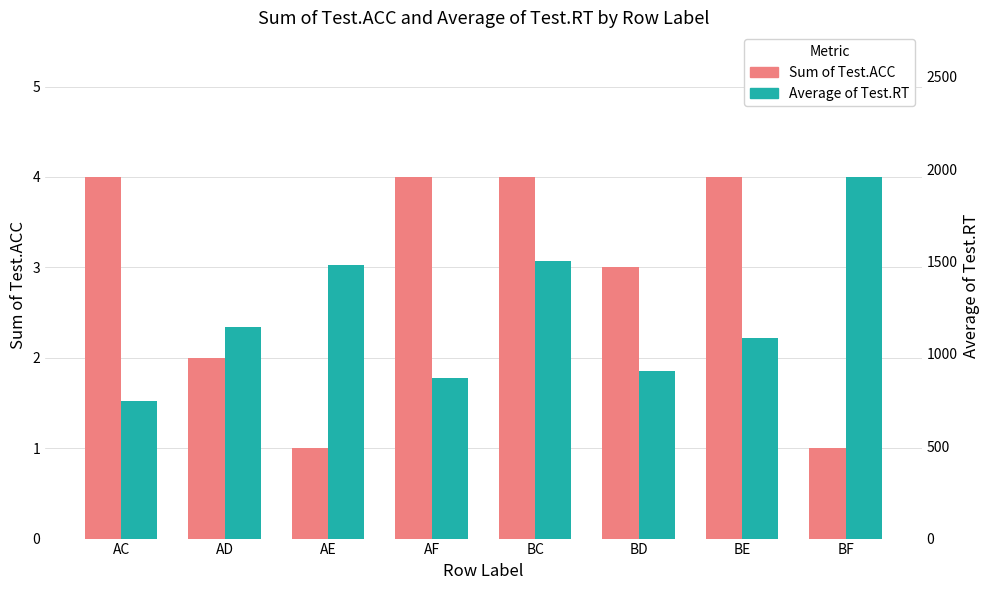

What is the spread (max minus min) of values at BD?

905.5